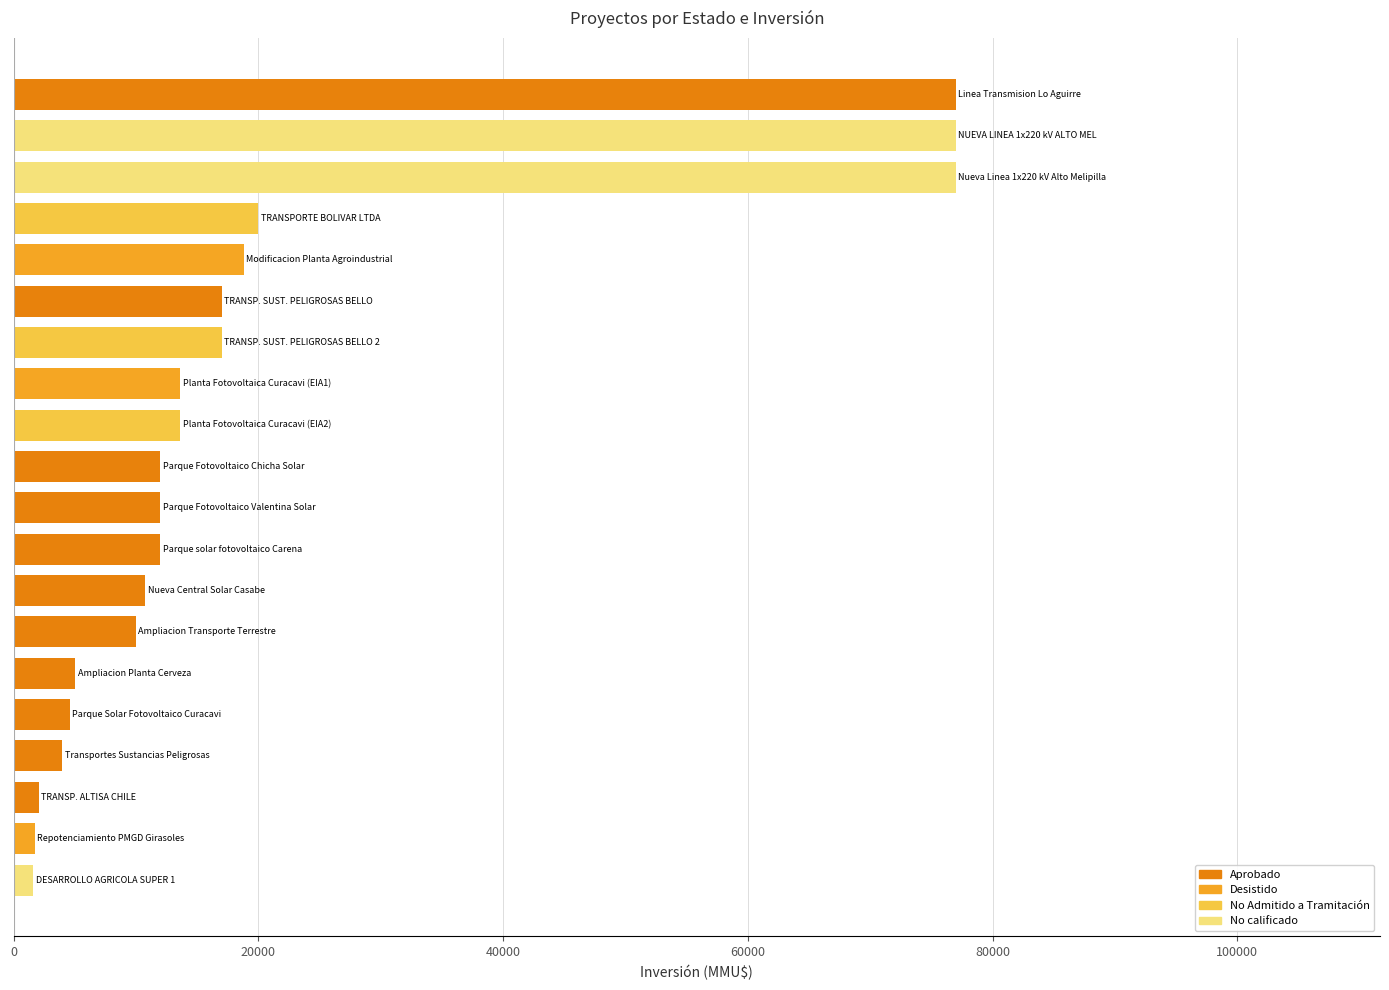

What is the value of the 7th bar from the top?

17000